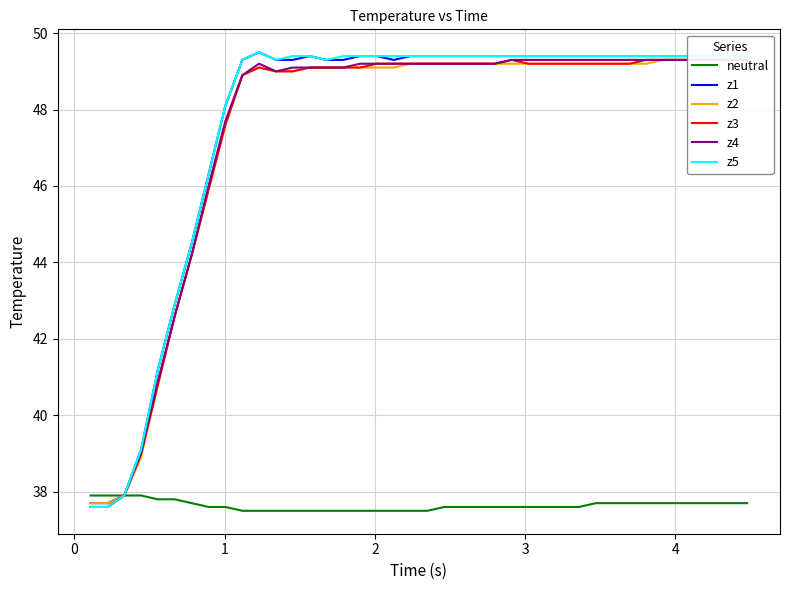

True or false: z5 and z1 cross at least once.

False